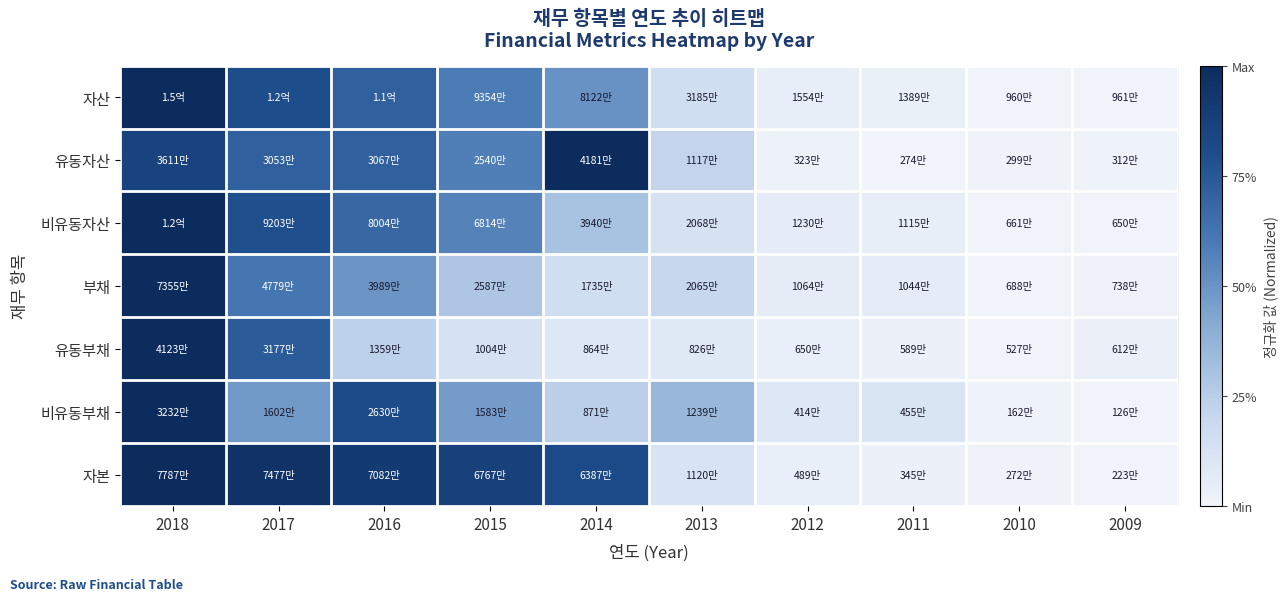

Which has a higher value, 2011 or 2013?

2013